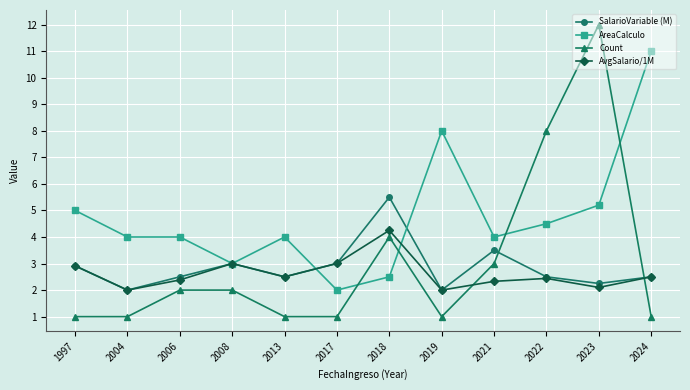

What is the difference between the maximum and minimum values in the Count series?

11.0